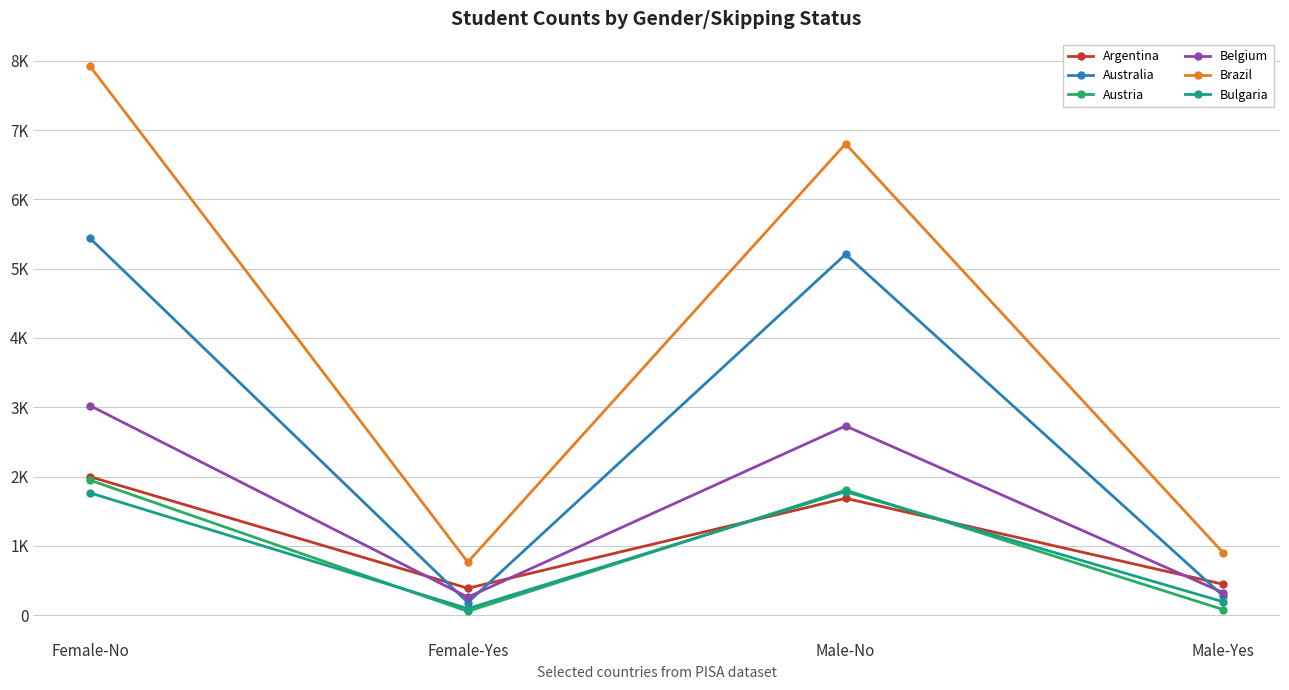

True or false: Argentina has more than 2 points higher than both neighbors.

False